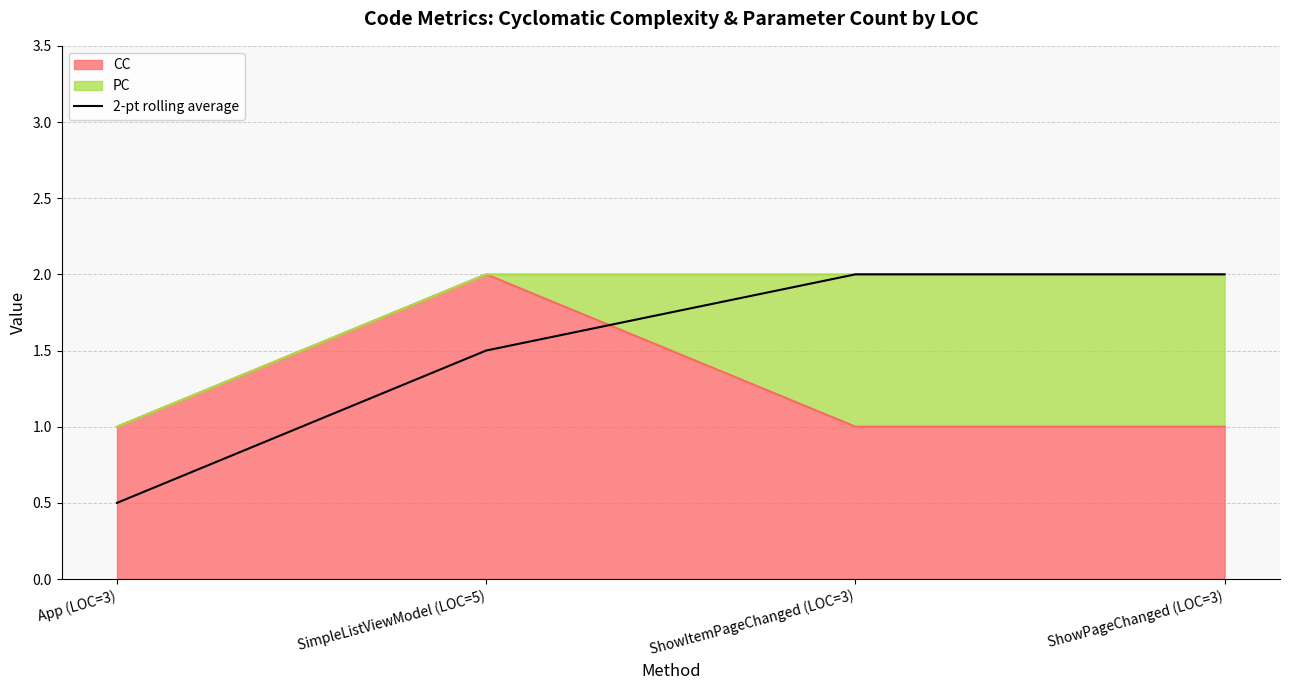

Reading left to right, what are all the values shown in this chart?

0.5	1.5	2.0	2.0